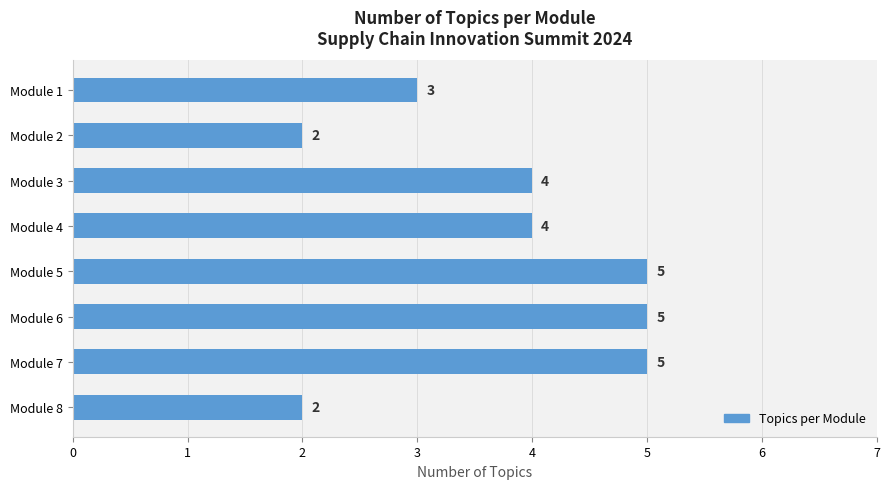

Count the values in the range 3 to 5.

6